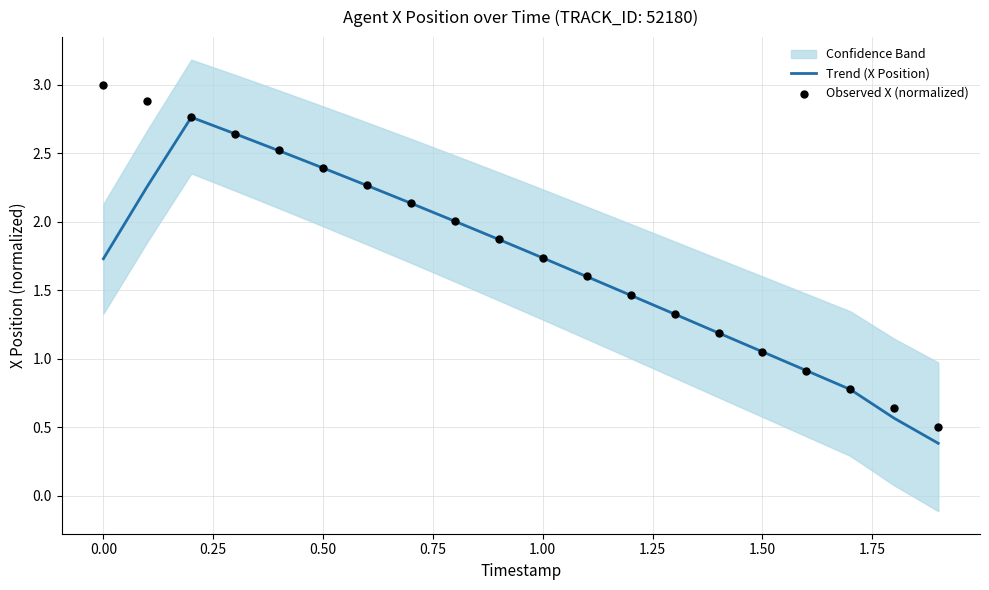

At how many categories does at least one series exceed 0?

20